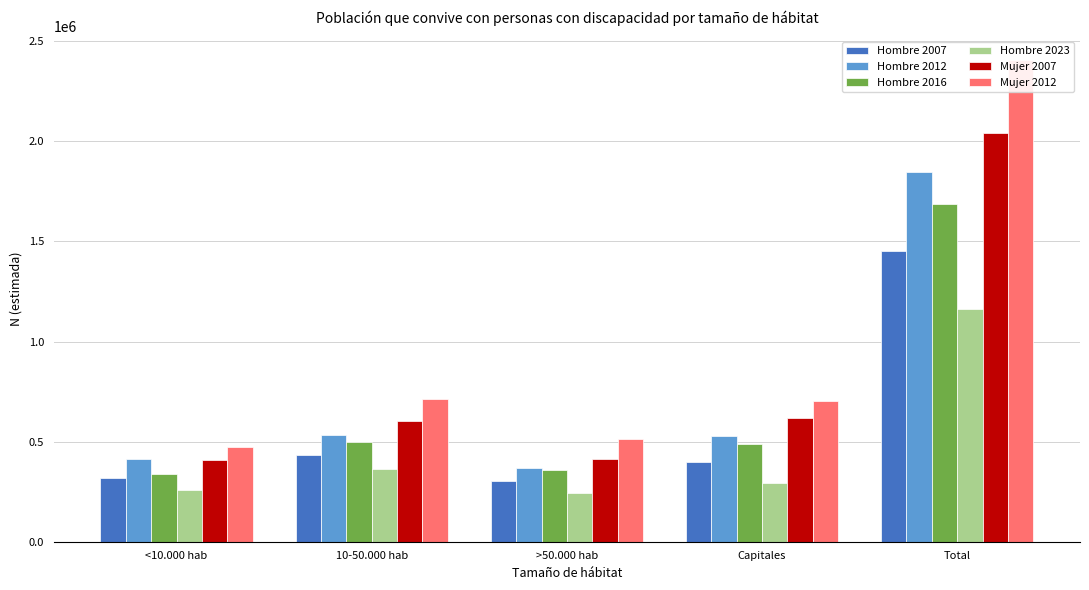

What are all the series names shown in the legend?

Hombre 2007, Hombre 2012, Hombre 2016, Hombre 2023, Mujer 2007, Mujer 2012